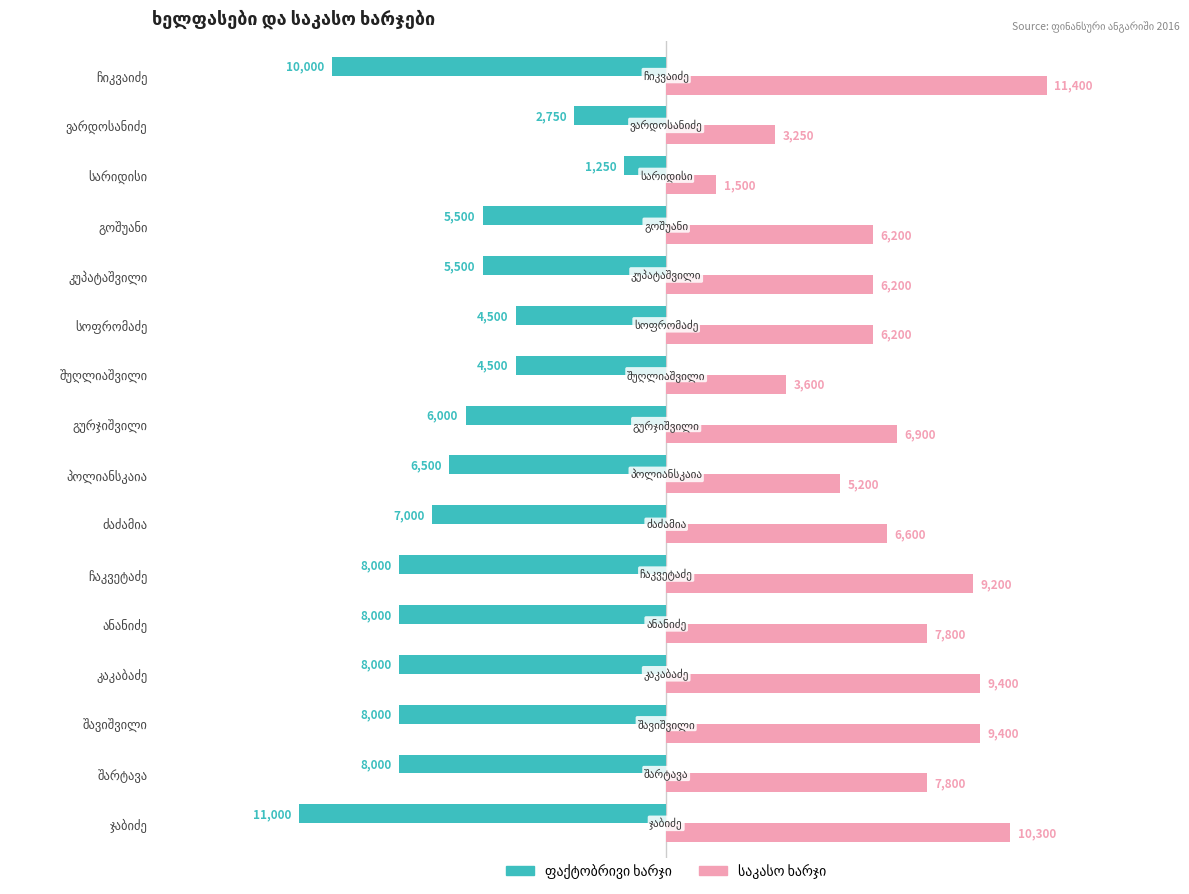

What is the value of the საკასო ხარჯი bar at the 12th from the left?

6200